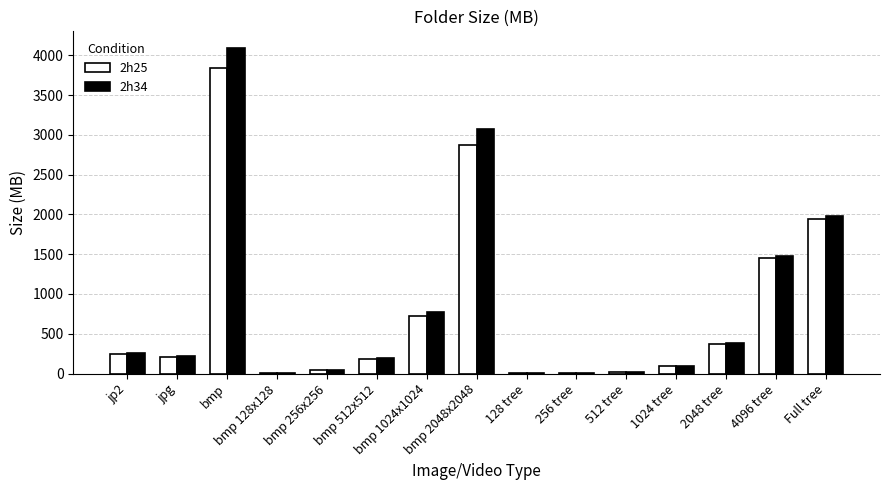

The value of 2h25 at jp2 is 50.8. True or false?

False